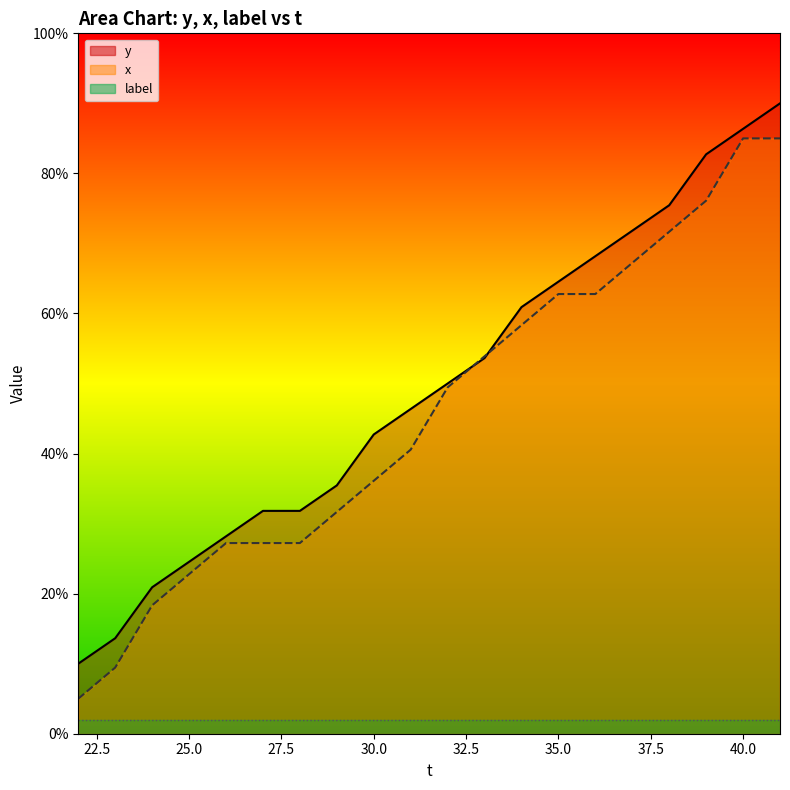

True or false: x has a value of 5.0 at 22.

True